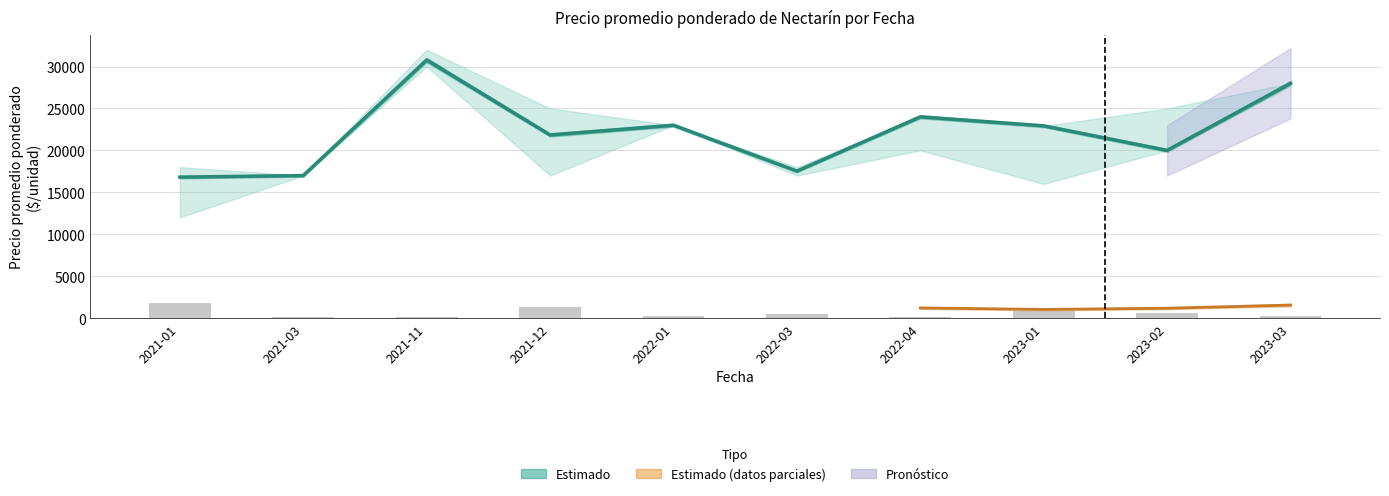

Reading left to right, what are all the values shown in this chart?

Precio promedio ponderado: 16811	17000	30778	21839	23000	17532	24000	22924	20000	28000
Volumen: 1855	110	90	1275	215	470	172	848	570	215